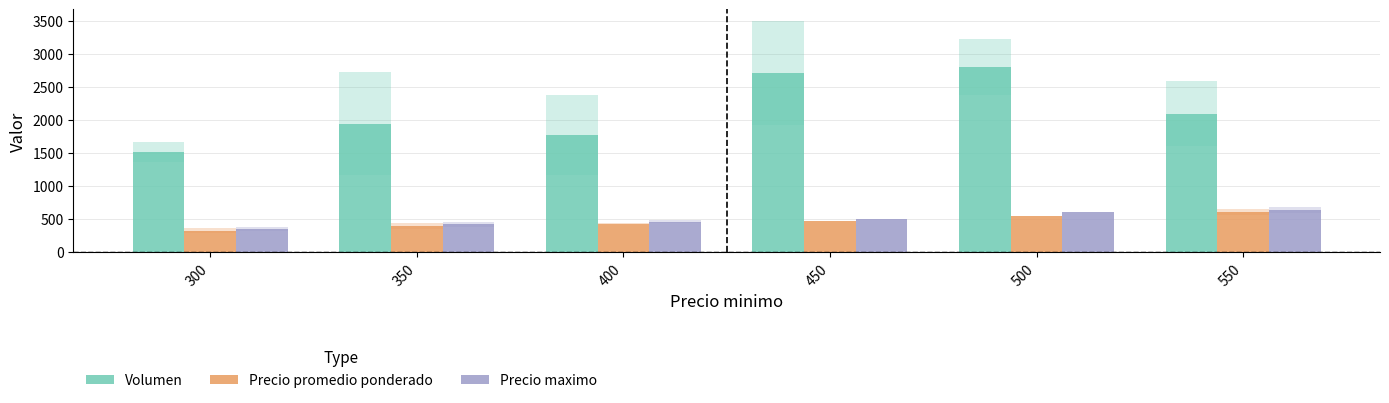

How many Precio maximo values are between 420 and 600?

4